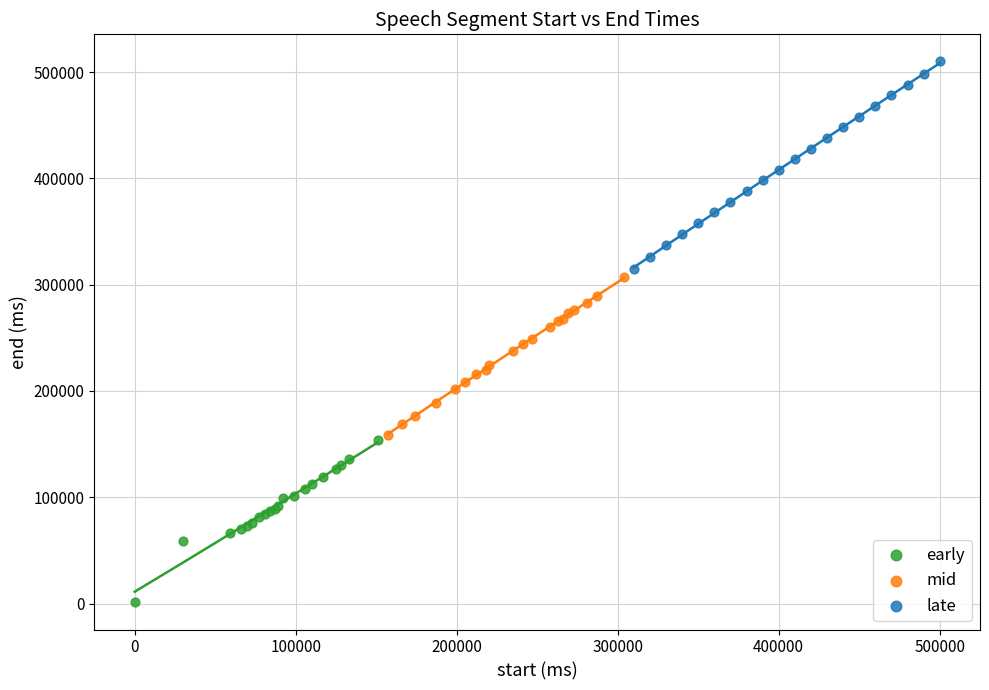

Which series contains the lowest Y value?

early